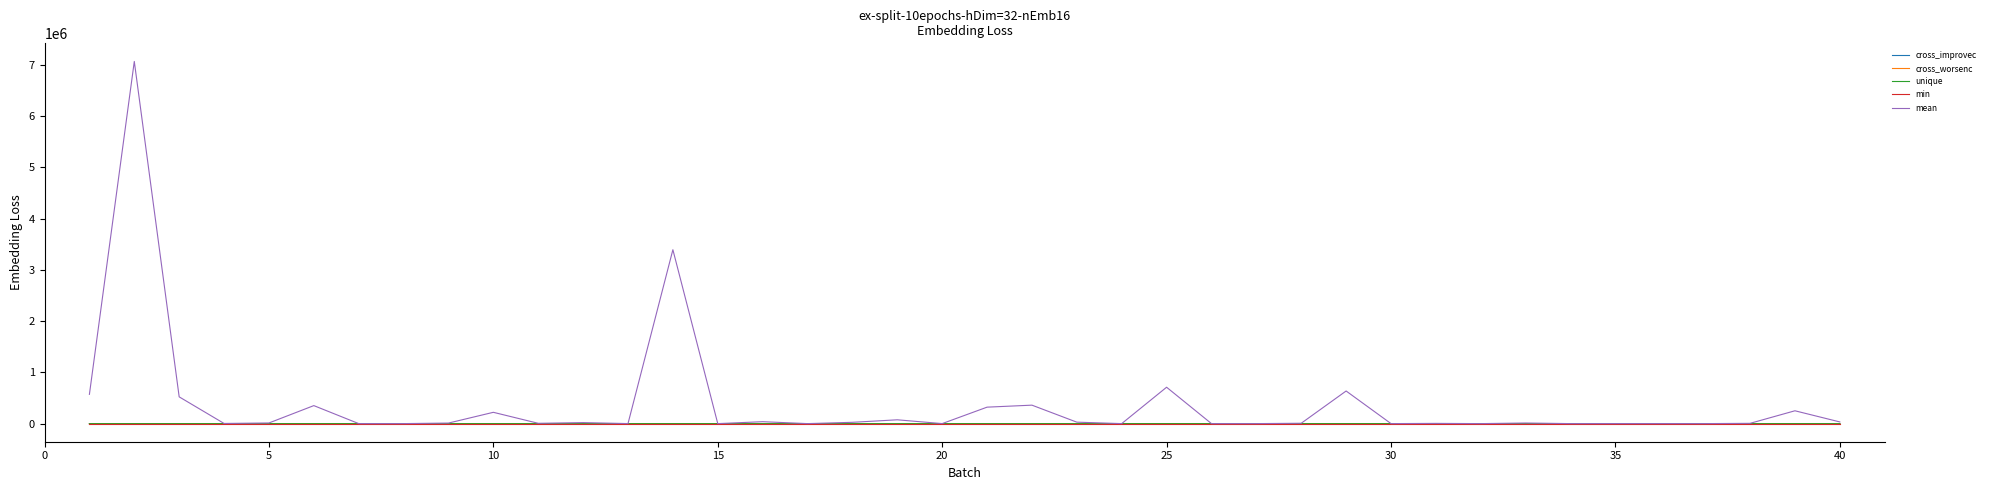

True or false: min and cross_worsenc cross at least once.

False